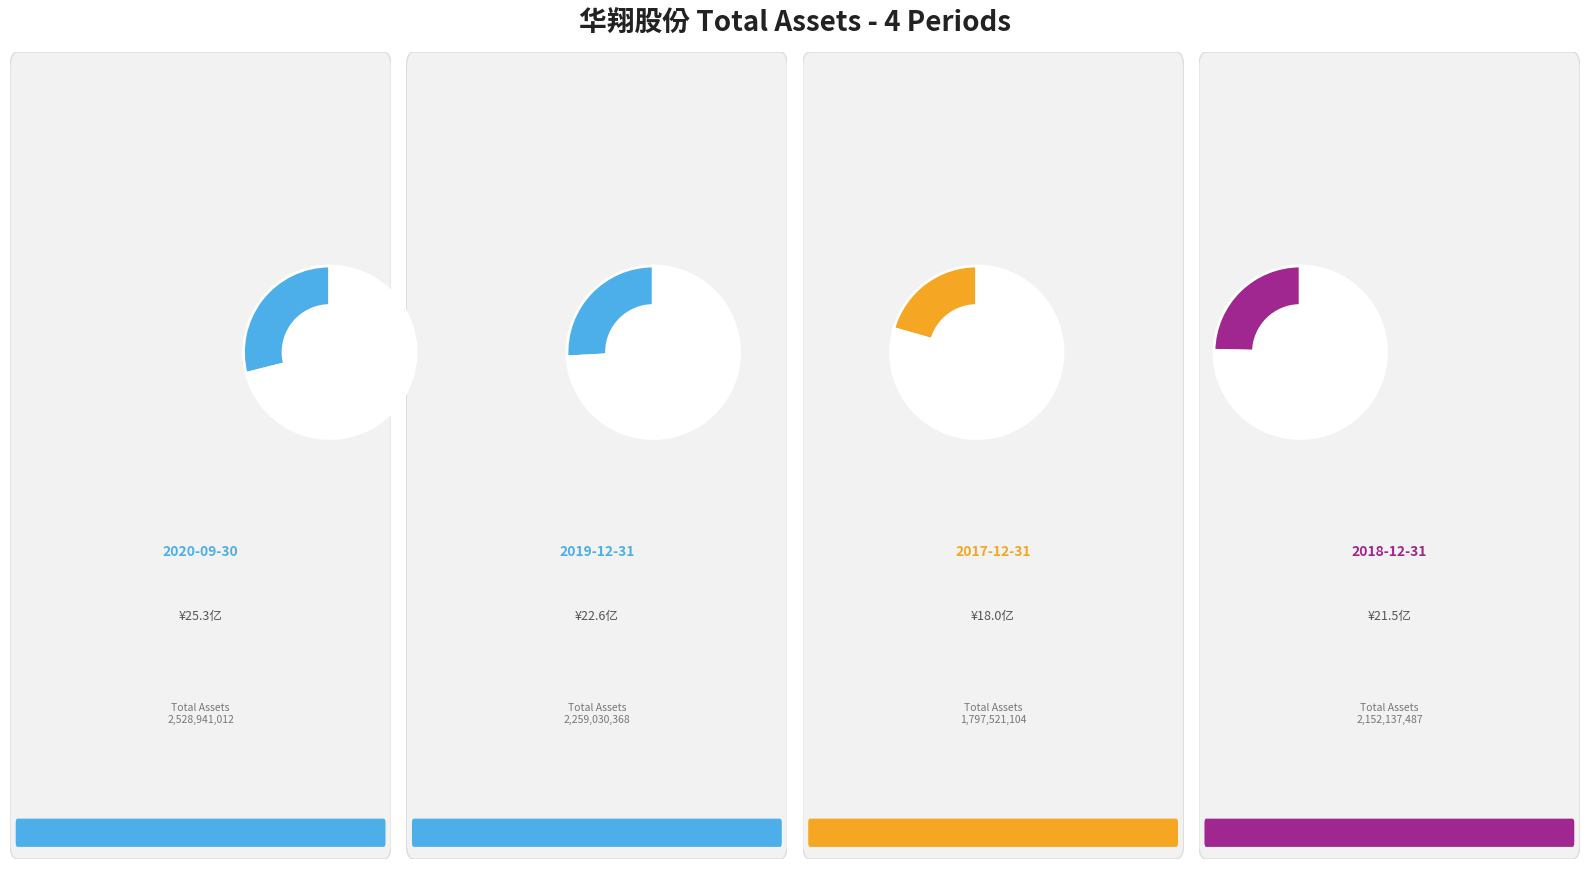

Which category has the biggest portion of the pie?

2020-09-30